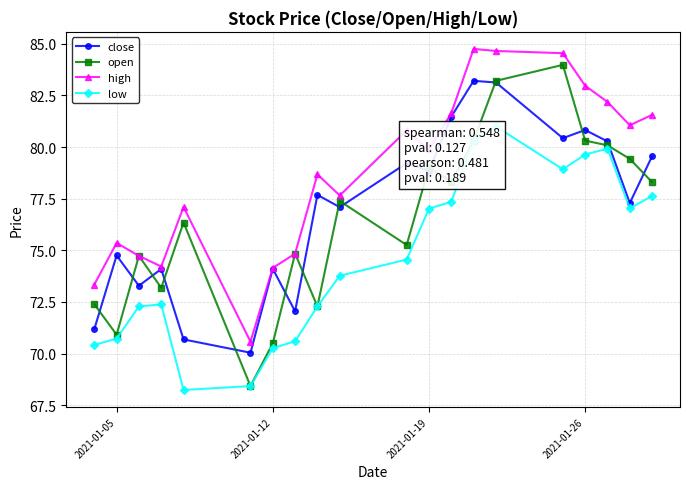

Does the chart display data point markers on the line(s)?

Yes